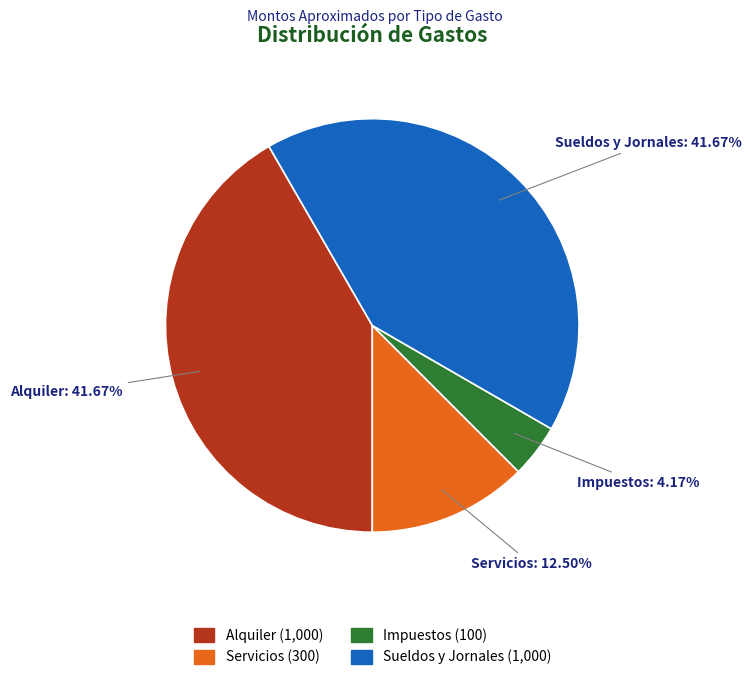

What is the ratio of the value at Sueldos y Jornales to the value at Alquiler?

1.0